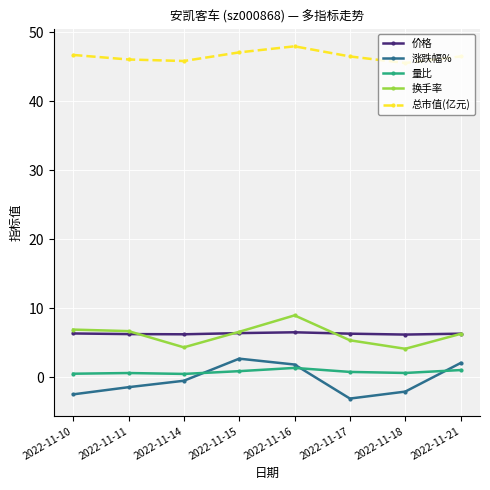

The 价格 series shows 6.3 at 2022-11-11. True or false?

True